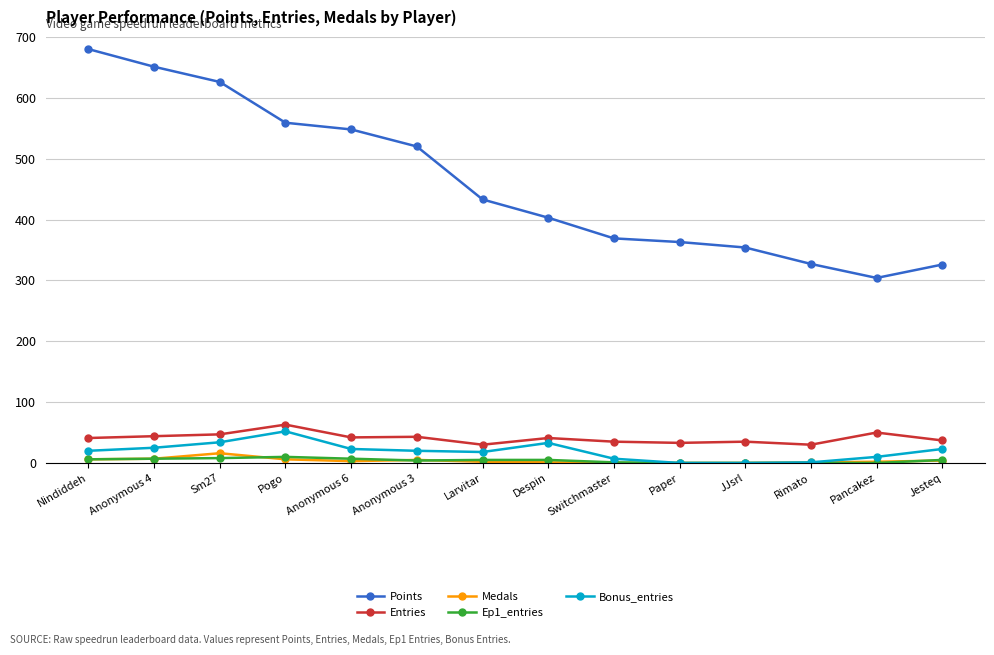

True or false: Medals and Points intersect in this chart.

False